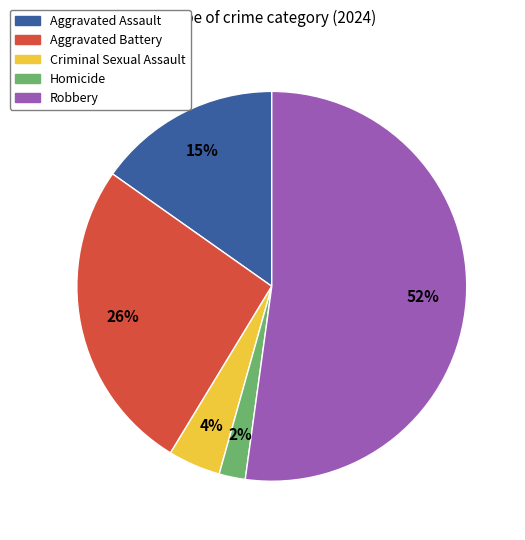

Between Criminal Sexual Assault and Robbery, which is larger?

Robbery